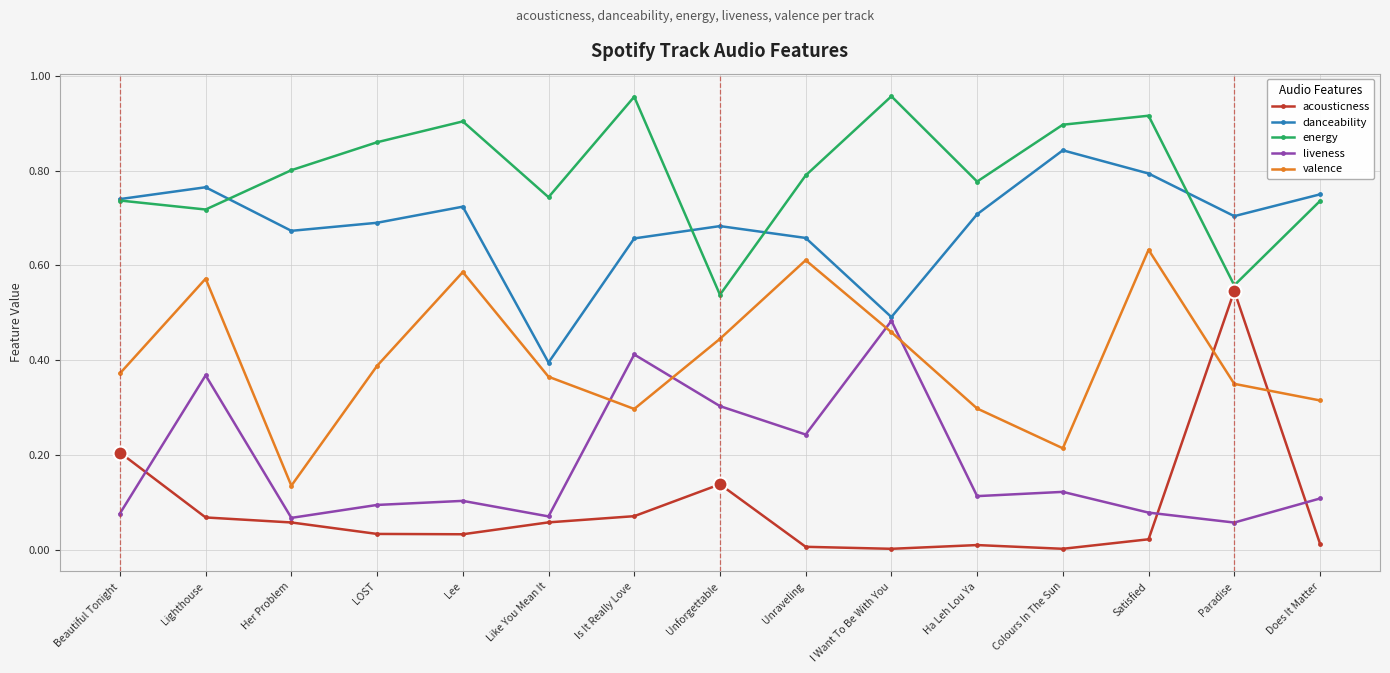

What position from the right is Lee?

11